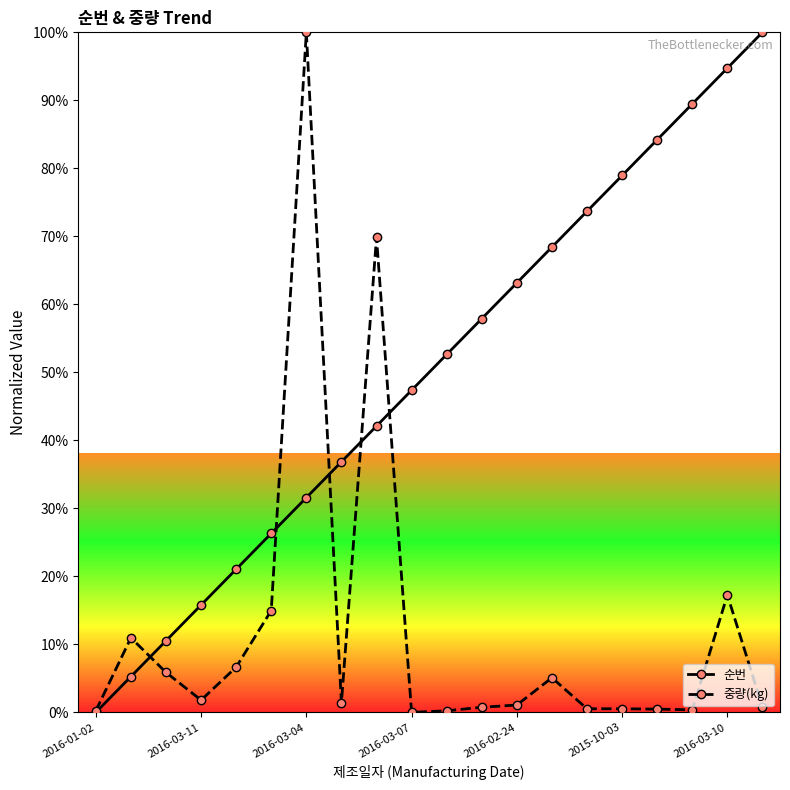

What is the highest value of the 중량(kg) series?

100.0